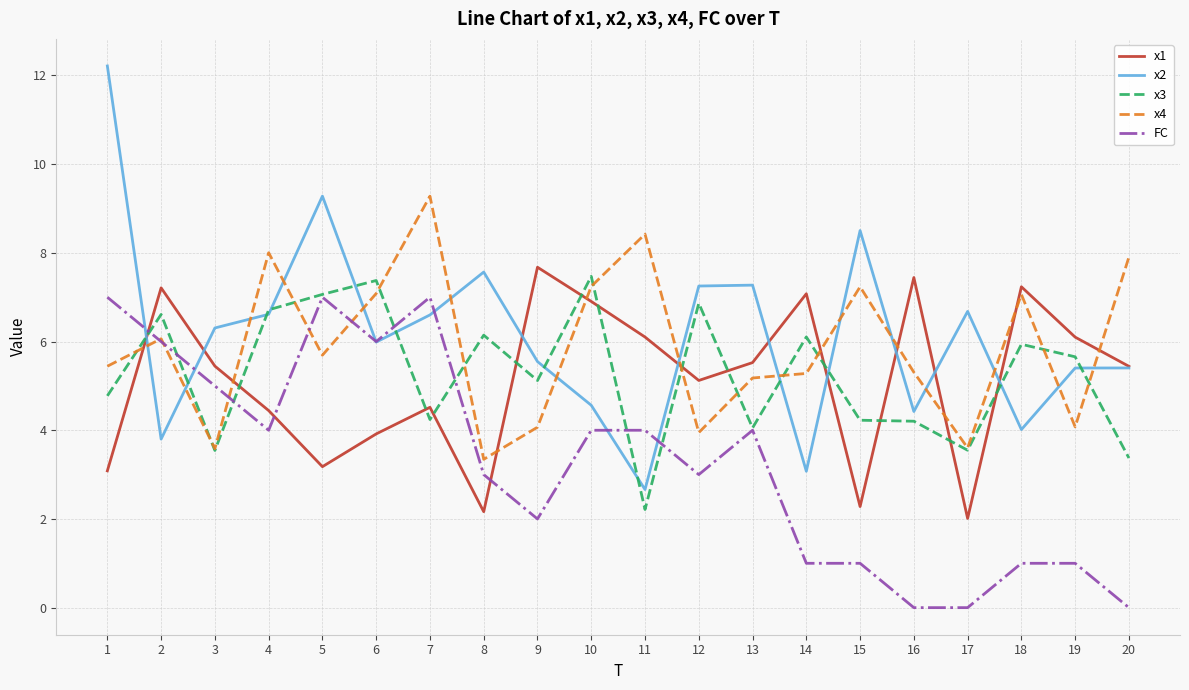

What is the maximum value shown in the chart?

12.2